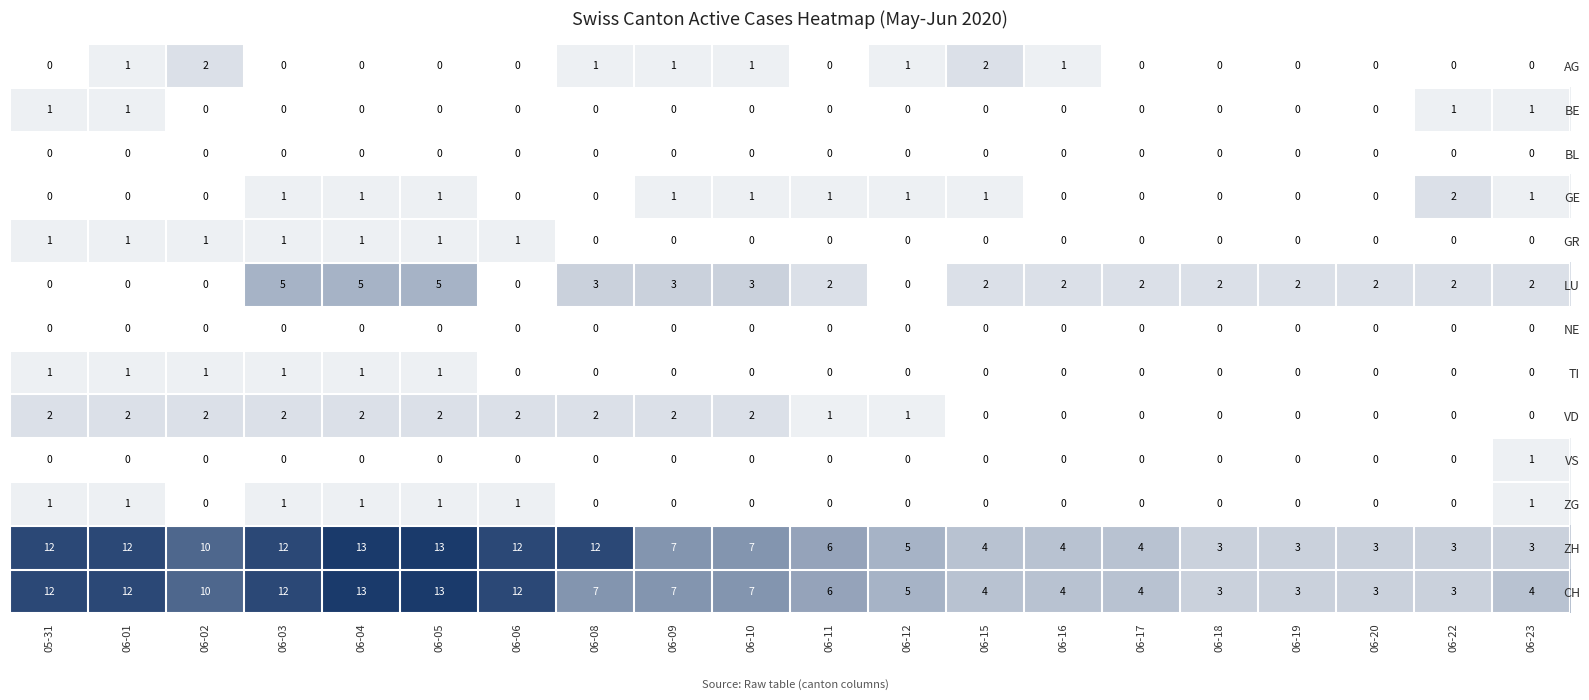

What is the approximate value of CH at 06-23?

4